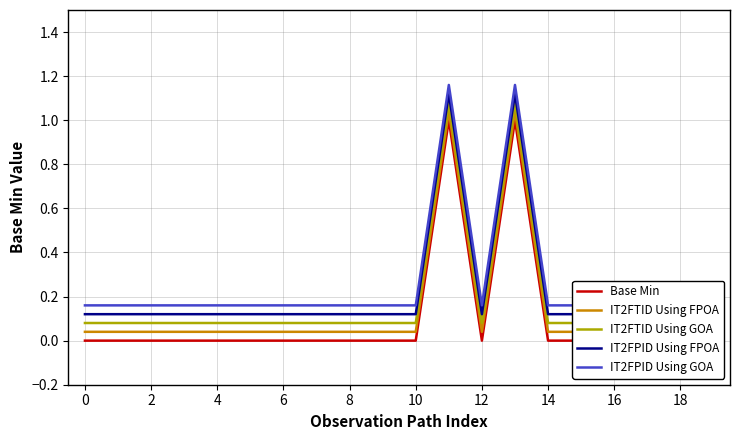

What is the maximum value for IT2FPID Using GOA?

1.2